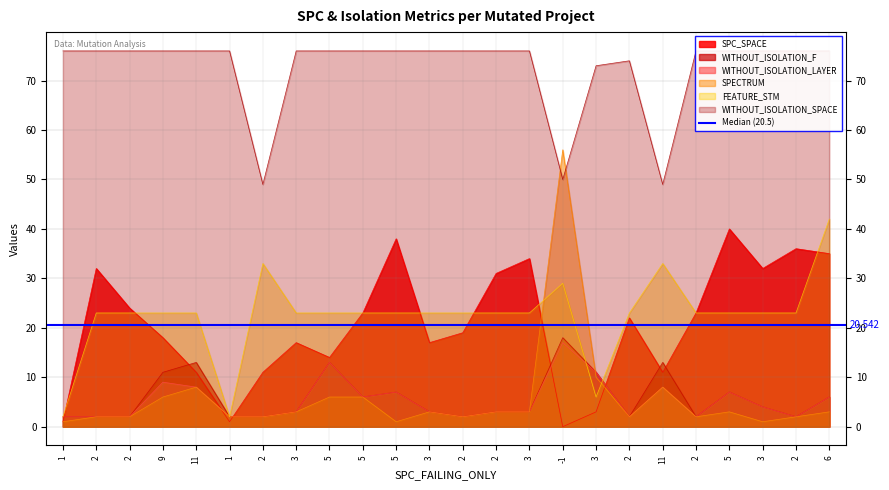

True or false: SPECTRUM has more than 0 interior local peaks.

True